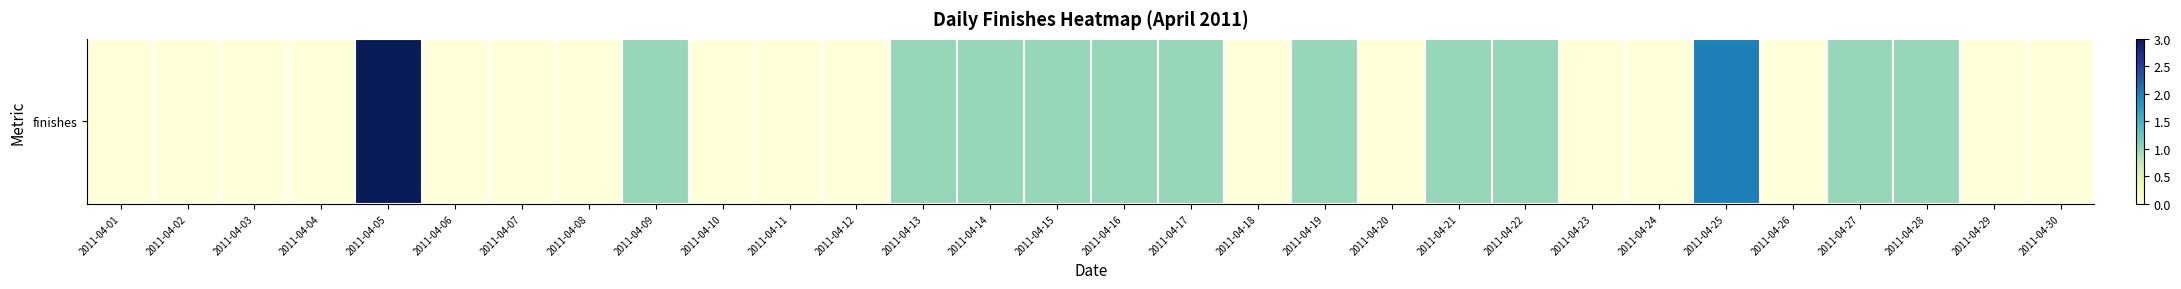

Which label corresponds to the largest value in the chart?

2011-04-05